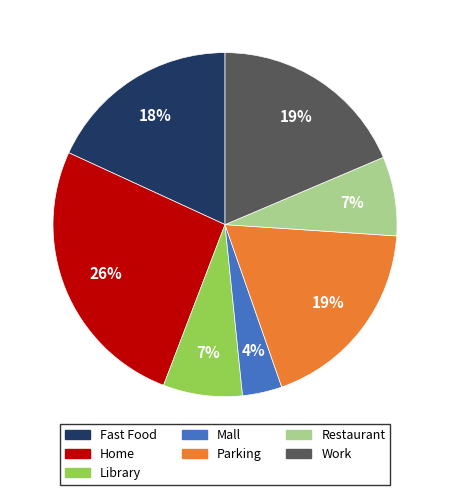

Approximately how many times larger is the value at Restaurant compared to Home?

0.3